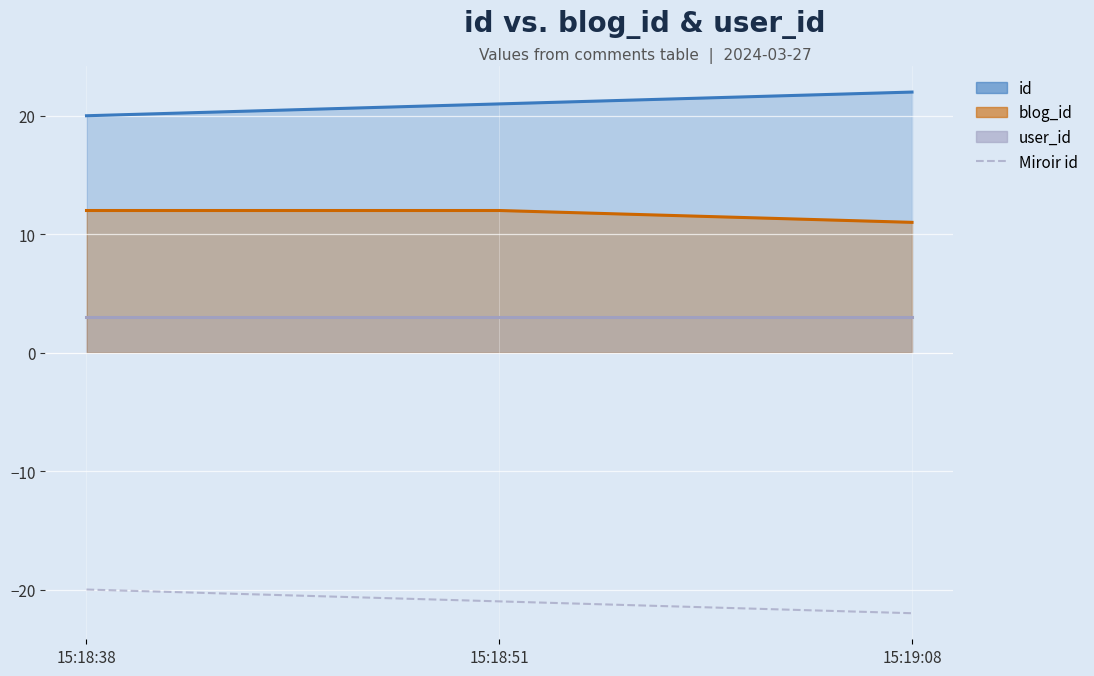

What is the average value?

-21